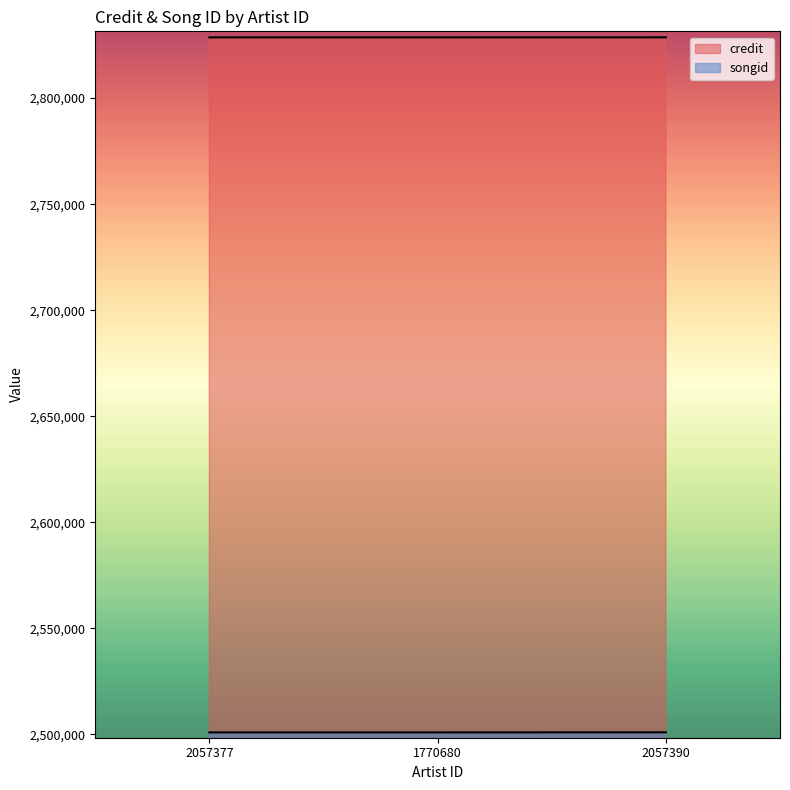

What position from the right is 2057377?

3